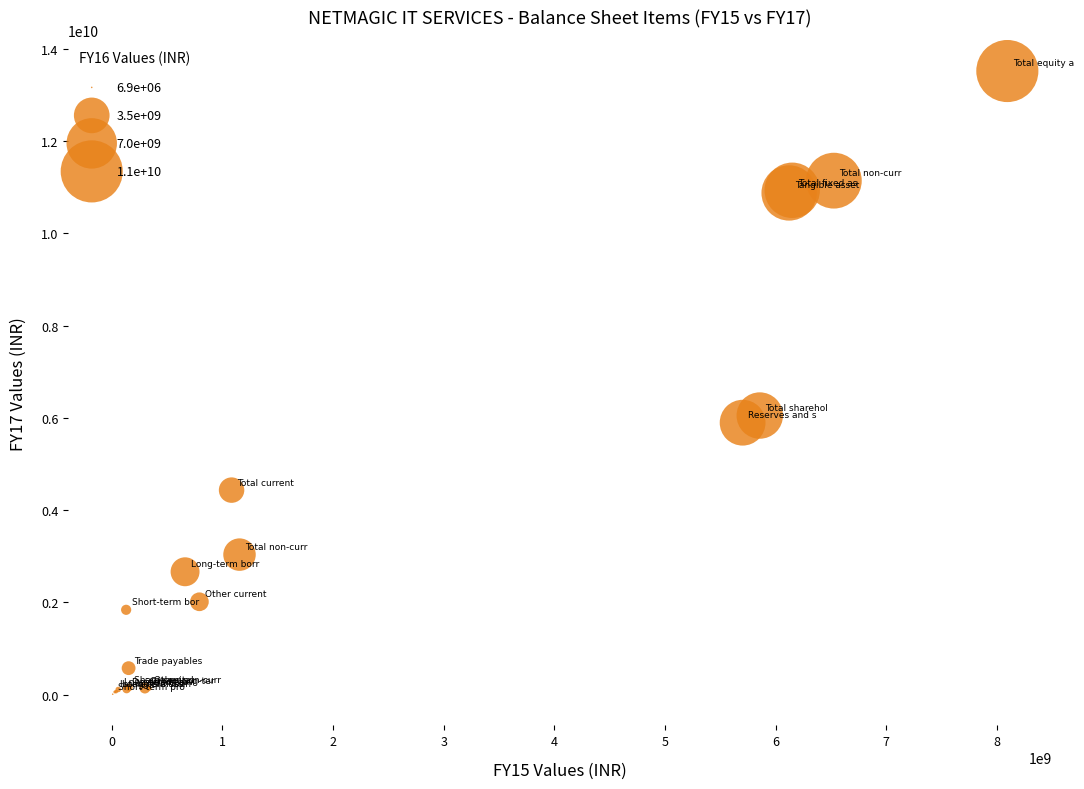

What Y value in the scatter plot is closest to 6765285000?

6051630000